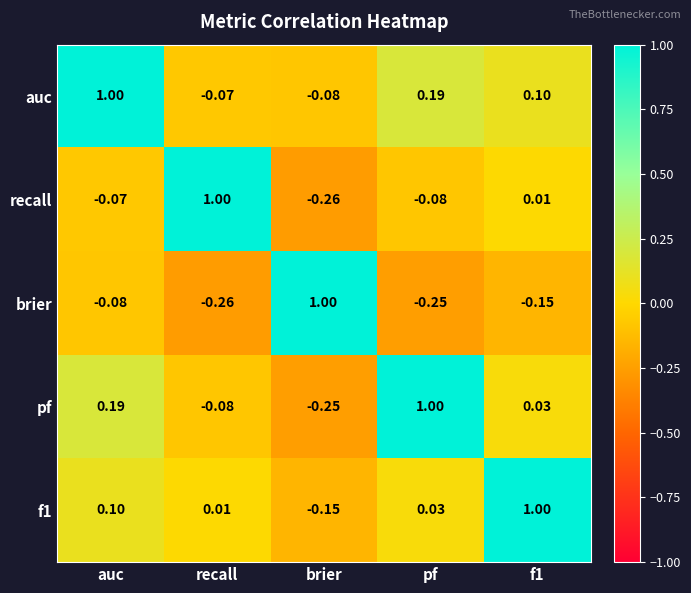

Rank the series at f1 from lowest to highest value.

brier, recall, pf, auc, f1